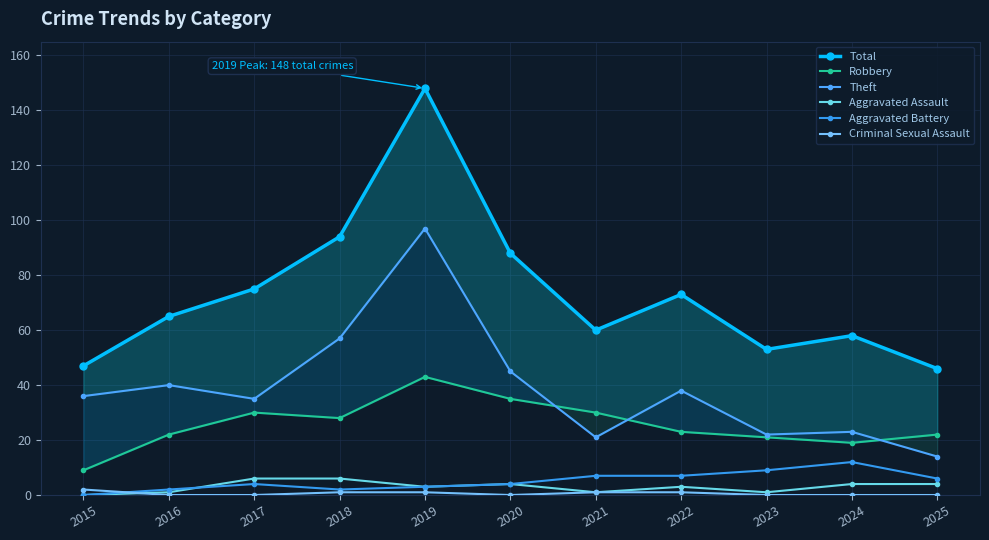

True or false: Theft has more than 1 interior local peaks.

True